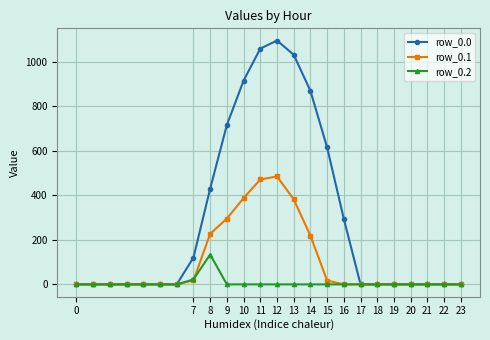

What is the average value of the row_0.0 series?

298.1